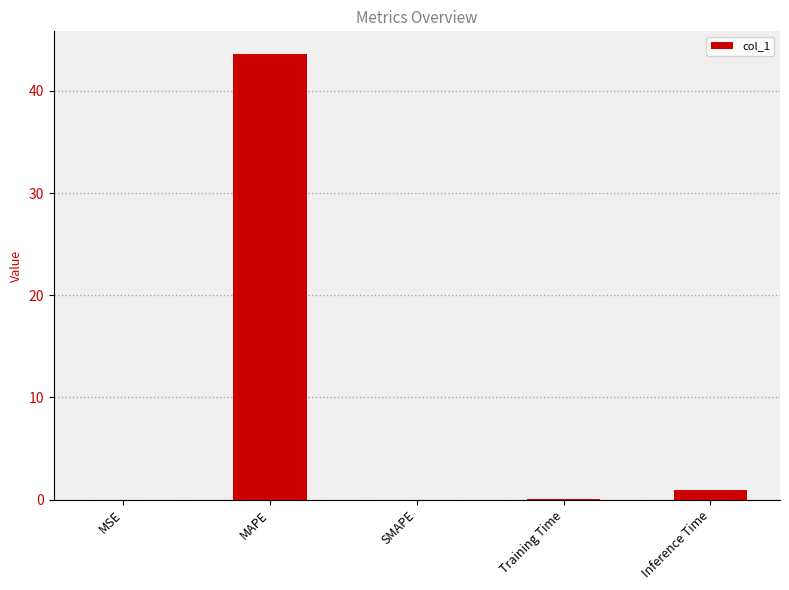

Read the value at MAPE.

43.7